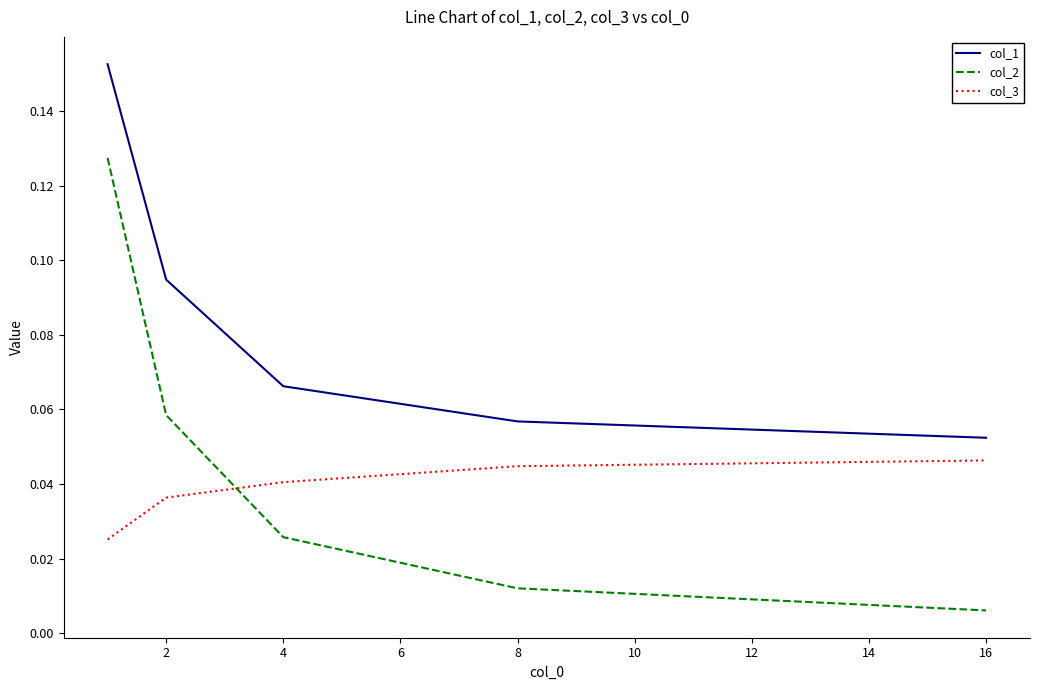

Rank the series by their average value, from lowest to highest.

col_3, col_2, col_1